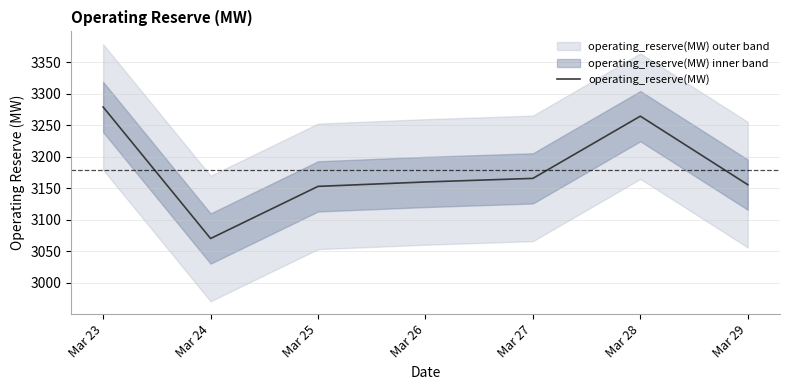

What is the ratio of the value at Mar 25 to the value at Mar 27?

1.0